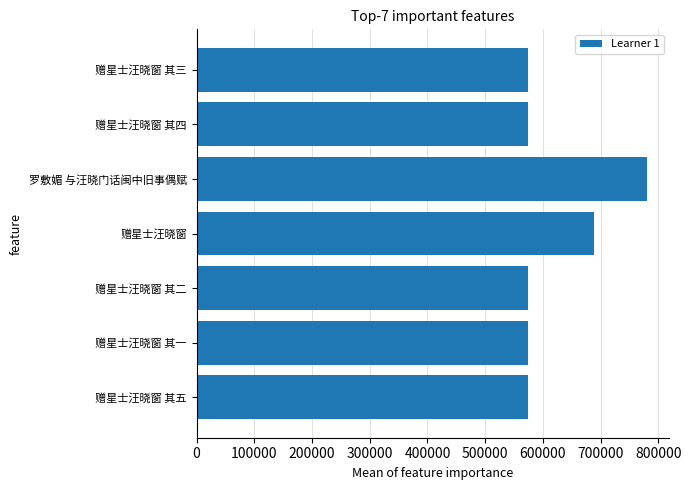

What is the difference between the second highest and second lowest values?

114379